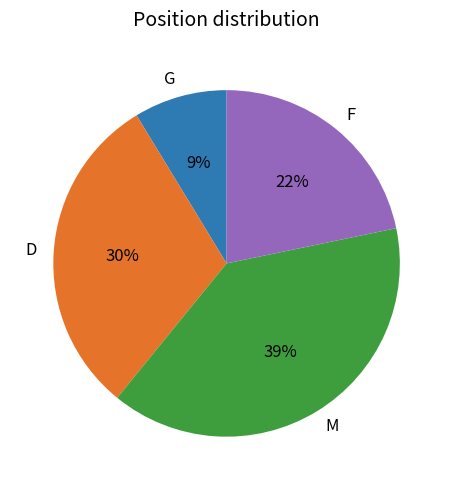

Is it true that M is 52% of the pie?

False